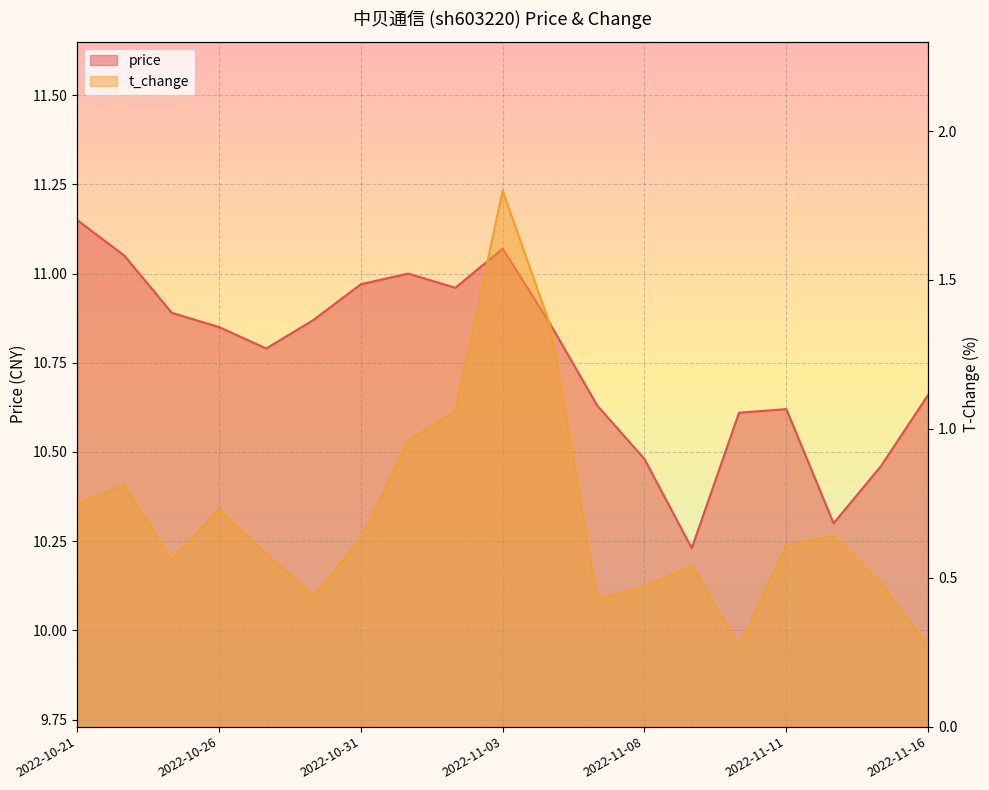

Between 2022-10-25 and 2022-11-15, which series saw the biggest shift?

price